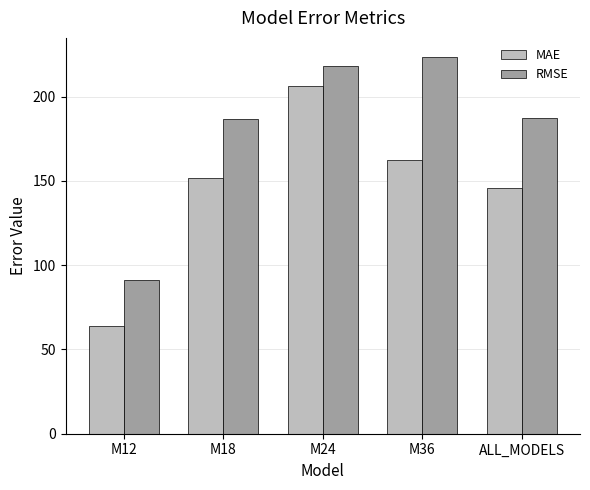

What is the difference between the maximum and minimum values in the MAE series?

142.4